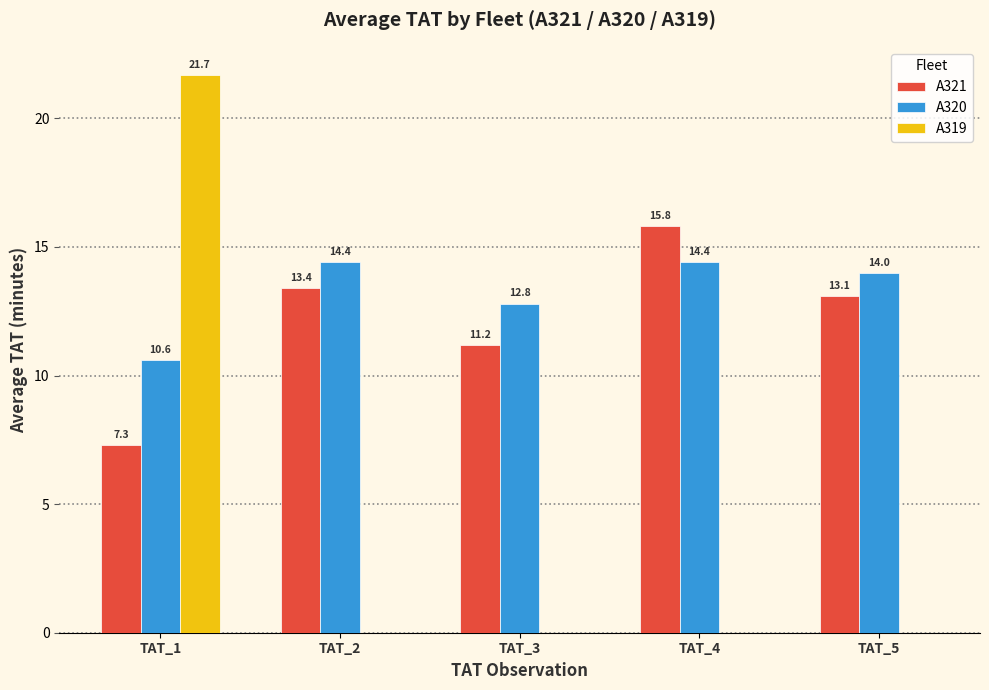

What is the maximum value shown in the chart?

21.7